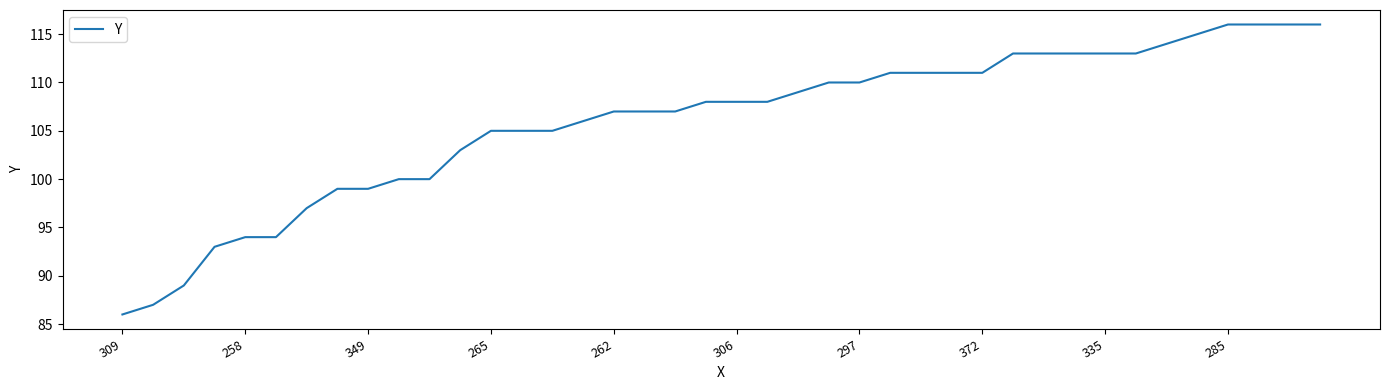

What is the greatest value displayed?

116